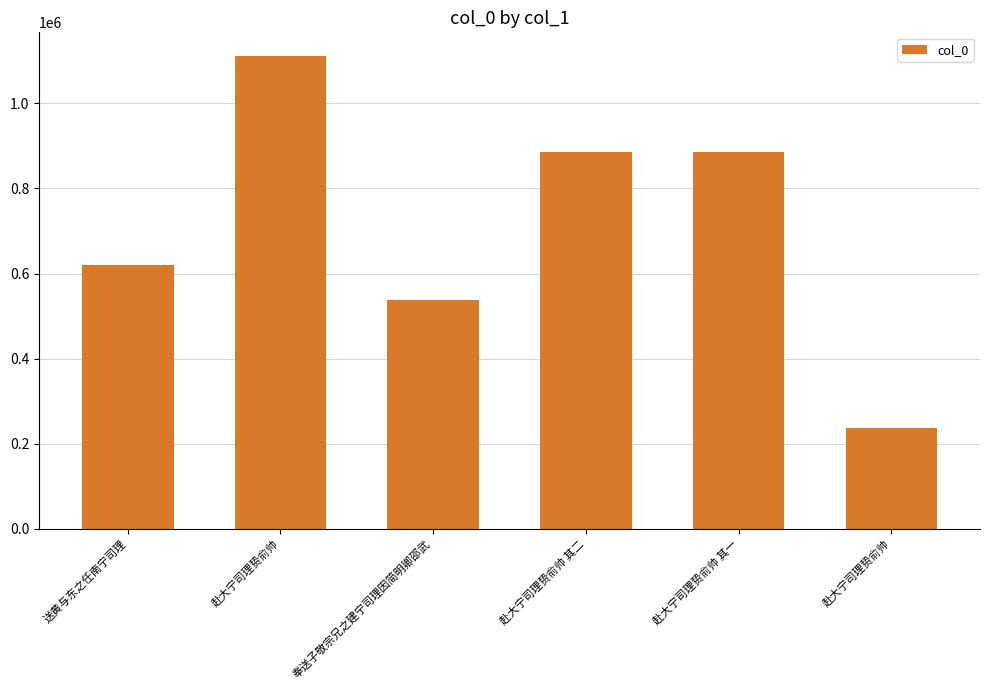

How many series are shown in this chart?

1